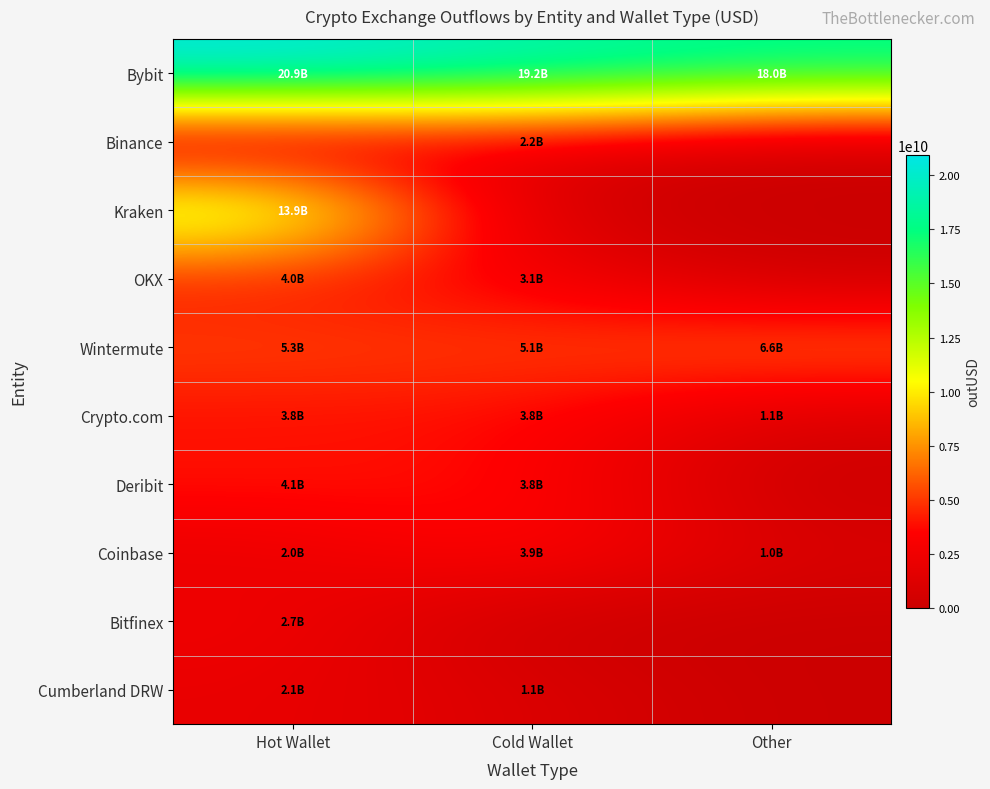

Reading left to right, what are all the values shown in this chart?

Bybit: Hot Wallet=20939908198.1	Cold Wallet=19174275243.5	Other=17998312727.8
Binance: Hot Wallet=0.0	Cold Wallet=2240158208.0	Other=0.0
Kraken: Hot Wallet=13878665776.9	Cold Wallet=0.0	Other=0.0
OKX: Hot Wallet=3977686500.1	Cold Wallet=3065768859.8	Other=0.0
Wintermute: Hot Wallet=5345723321.5	Cold Wallet=5108382932.9	Other=6594280500.2
Crypto.com: Hot Wallet=3810376459.7	Cold Wallet=3770283026.4	Other=1055554698.0
Deribit: Hot Wallet=4085177816.0	Cold Wallet=3824537216.0	Other=0.0
Coinbase: Hot Wallet=2026350949.0	Cold Wallet=3940669081.1	Other=1013299625.0
Bitfinex: Hot Wallet=2655891955.8	Cold Wallet=0.0	Other=0.0
Cumberland DRW: Hot Wallet=2072427237.8	Cold Wallet=1125777281.8	Other=0.0